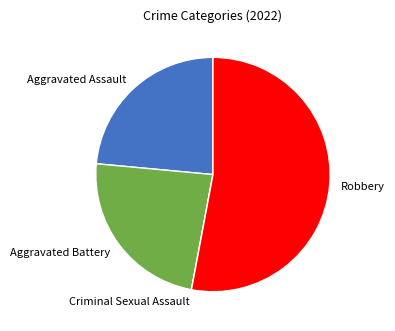

True or false: Robbery accounts for 68% of the total.

False